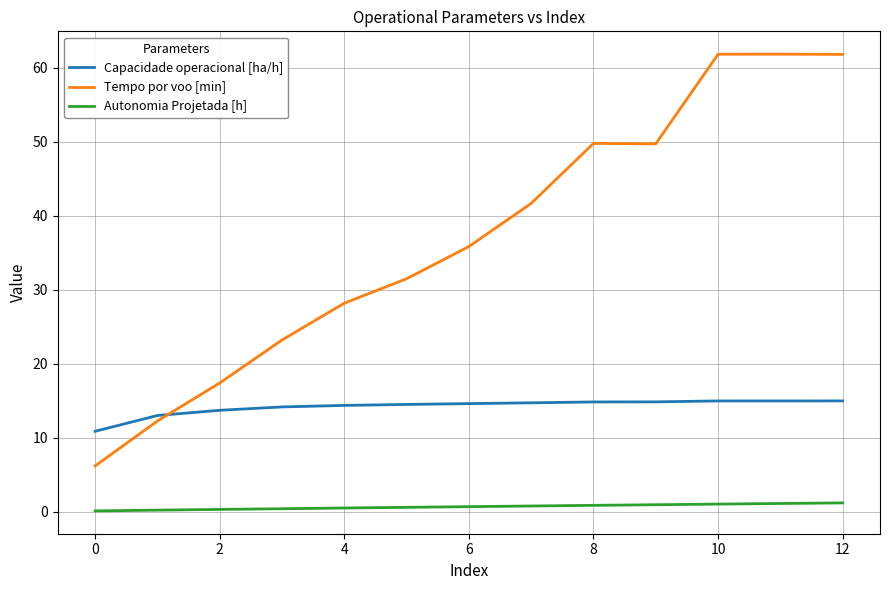

Which series has the largest range (max minus min)?

Tempo por voo [min]